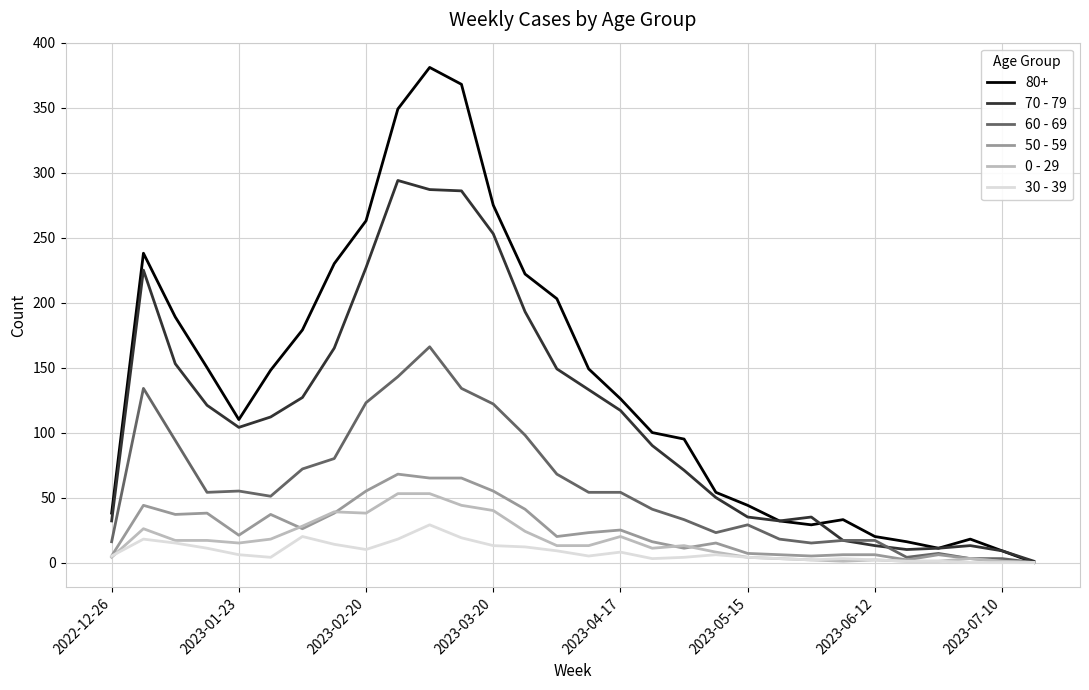

What is the maximum value shown in the chart?

381